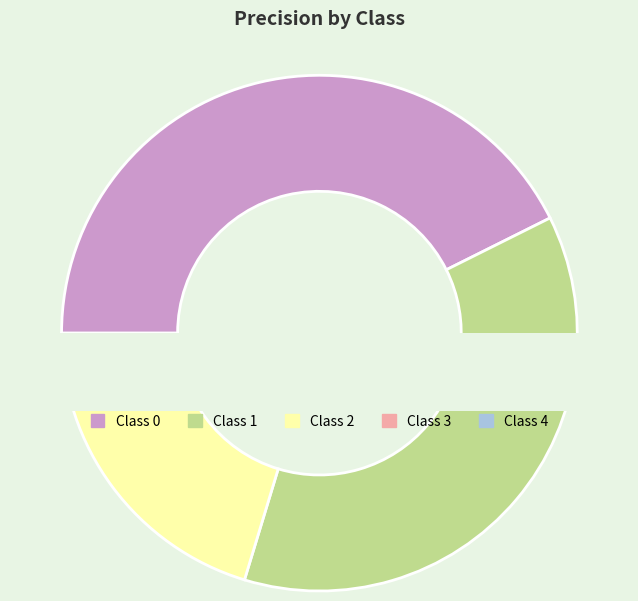

Count the number of slices in the pie.

5